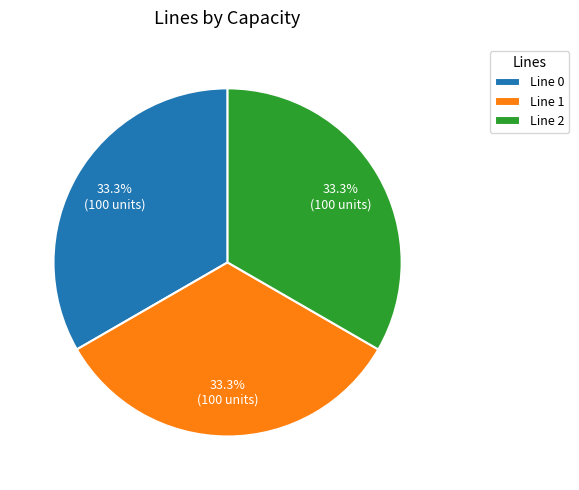

Combined, what portion of the pie is Line 1 and Line 0?

66.7%